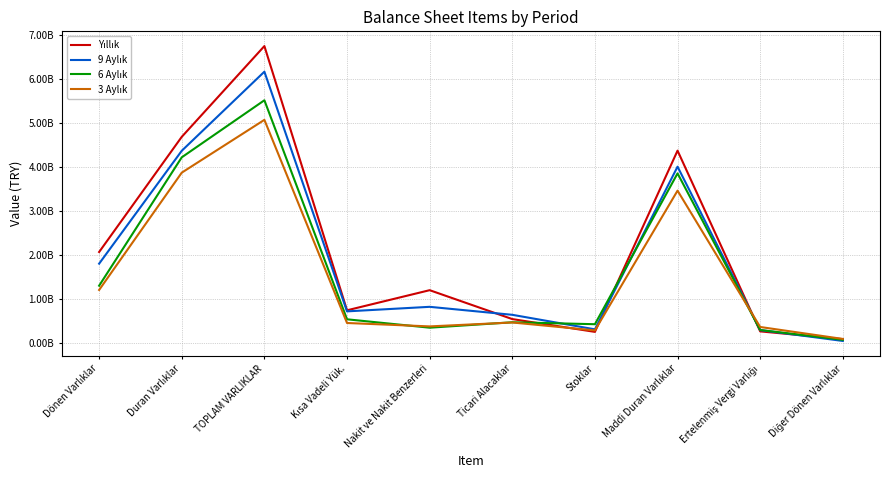

How many interior local valleys does the Yıllık series have?

2